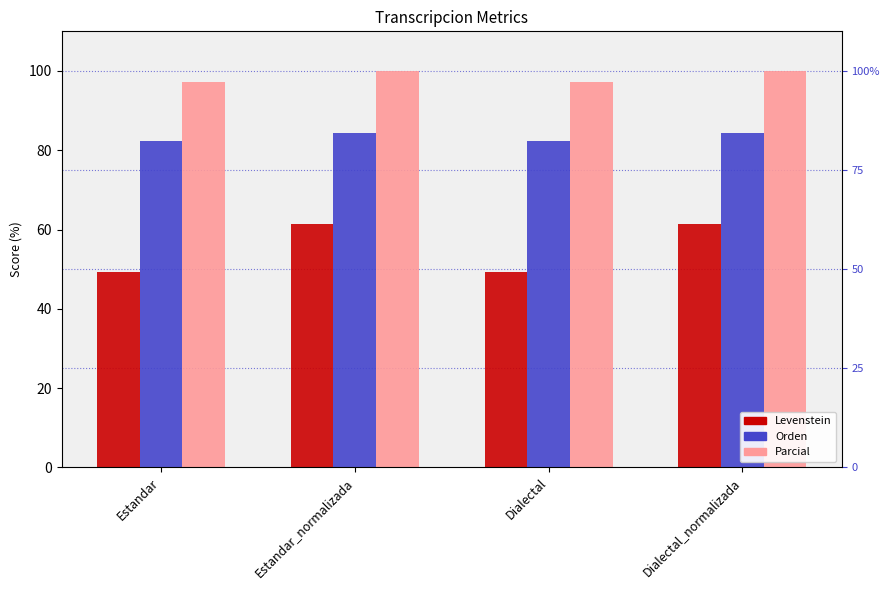

At how many categories does at least one series exceed 79?

4